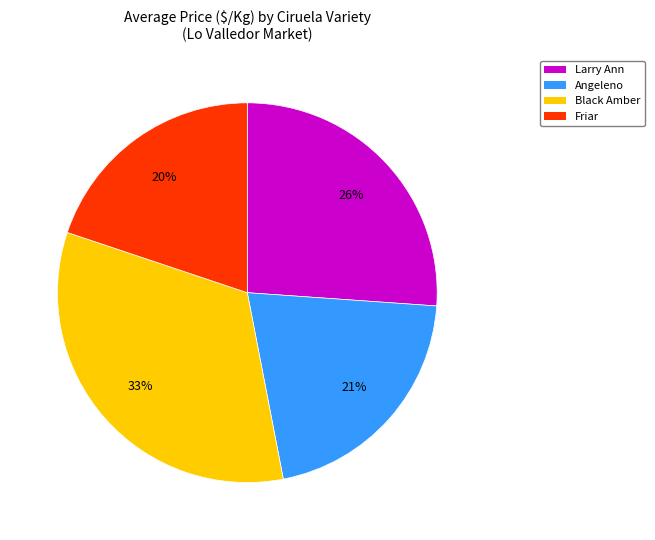

Do Friar and Larry Ann together represent more than half of the pie?

No